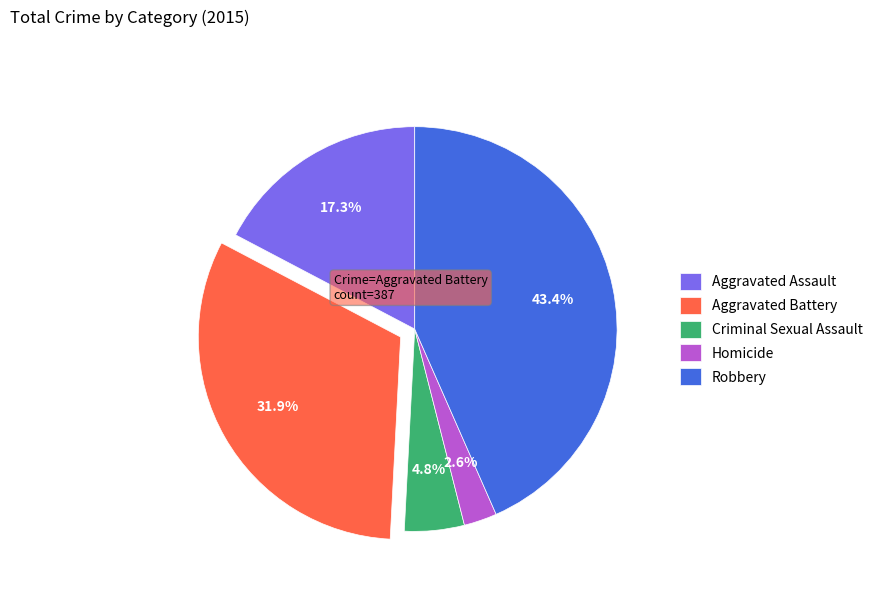

Count the number of slices in the pie.

5